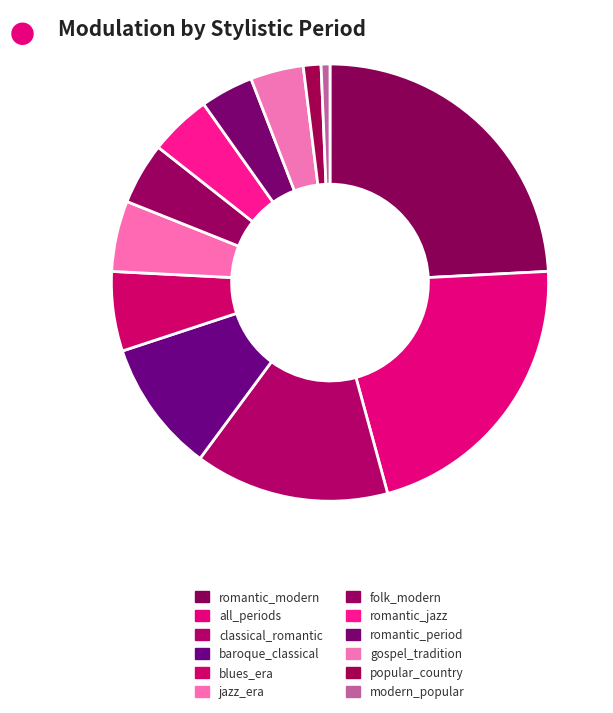

Does any single category account for the majority?

No